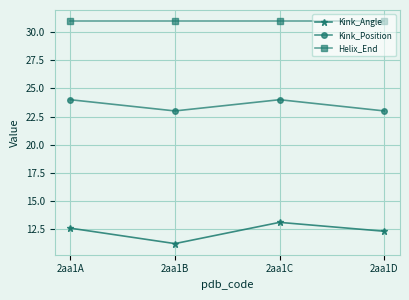

Where is Kink_Angle nearest to the value 12?

2aa1D